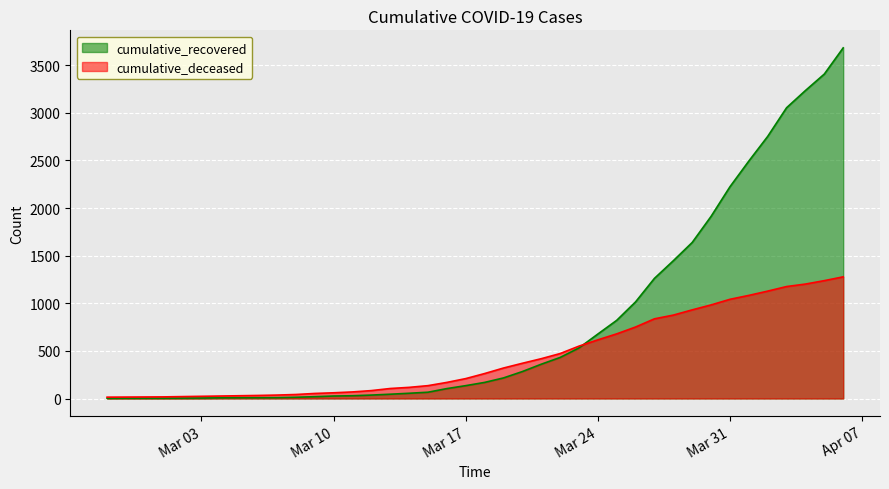

Which series ends up on top after the final intersection of cumulative_recovered and cumulative_deceased?

cumulative_recovered